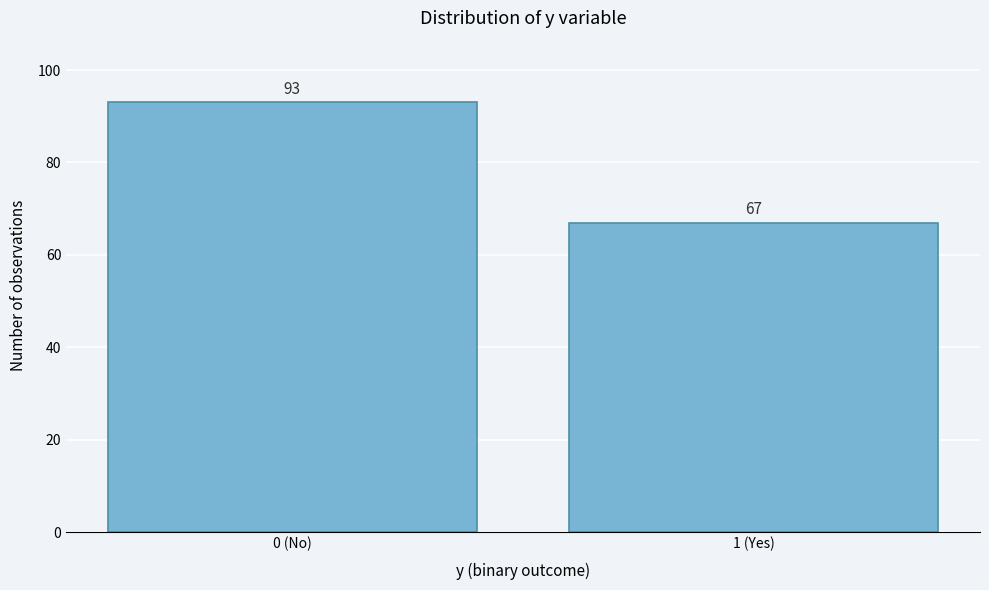

Reading right to left, transcribe all the data shown in this chart.

1 (Yes)=67	0 (No)=93